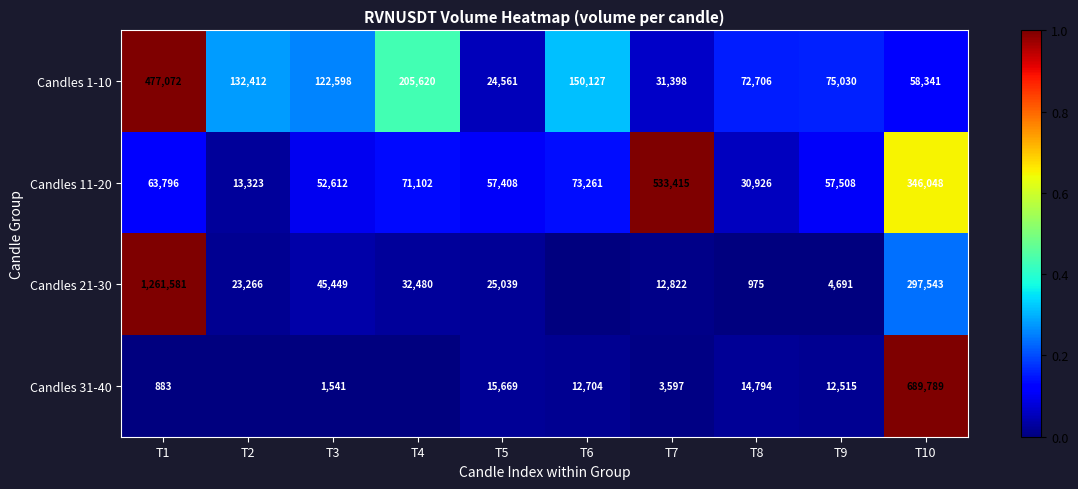

Is the value of Candles 11-20 at T9 greater than the value of Candles 1-10 at T10?

No